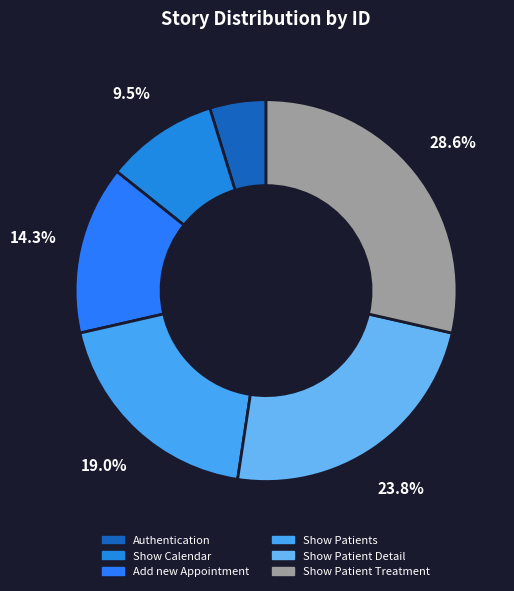

Rank the categories by value from highest to lowest.

Show Patient Treatment, Show Patient Detail, Show Patients, Add new Appointment, Show Calendar, Authentication